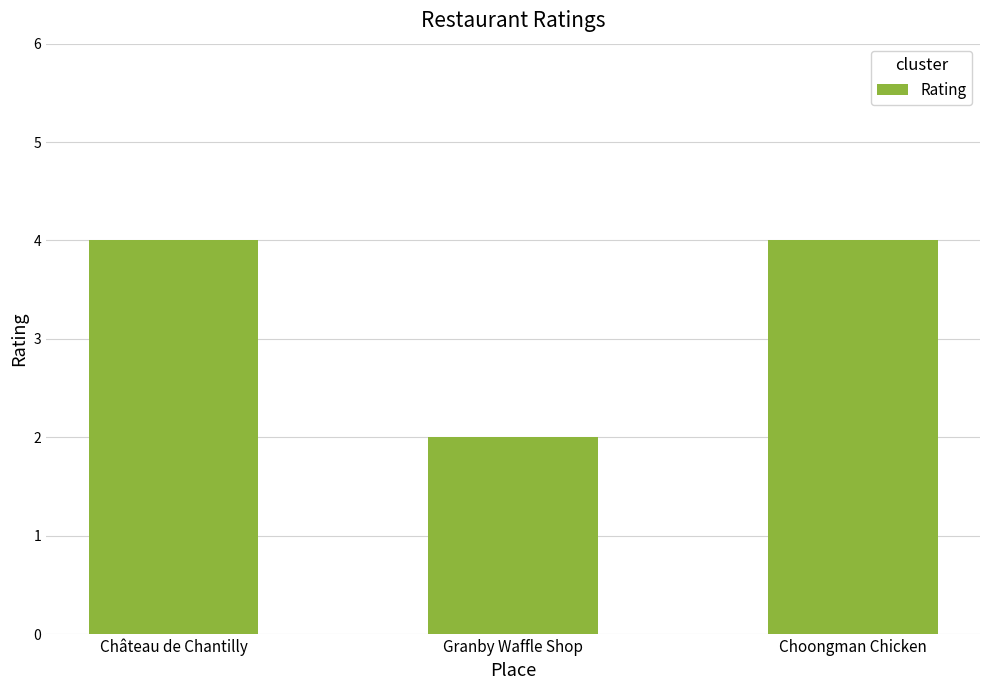

What is the average value?

3